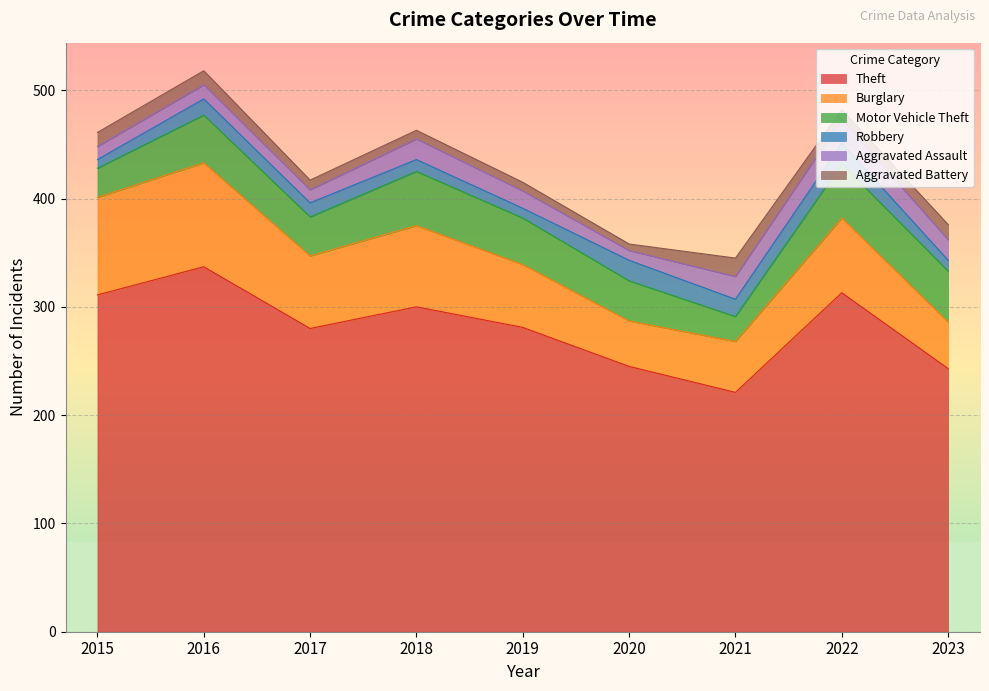

In Theft, how many points are lower than both neighbors (excluding endpoints)?

2